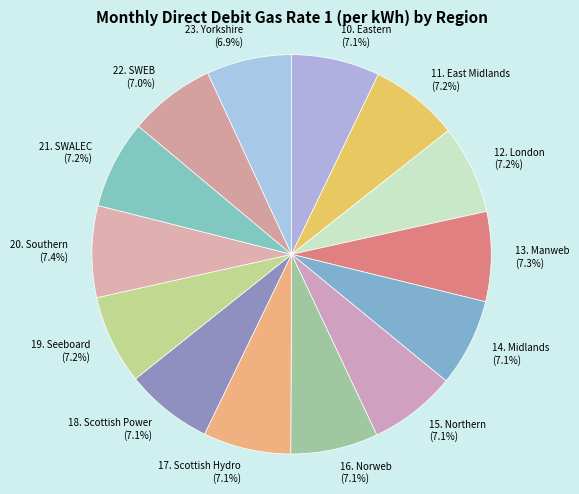

Does 18. Scottish Power (7.1%) represent more than half of the total?

No